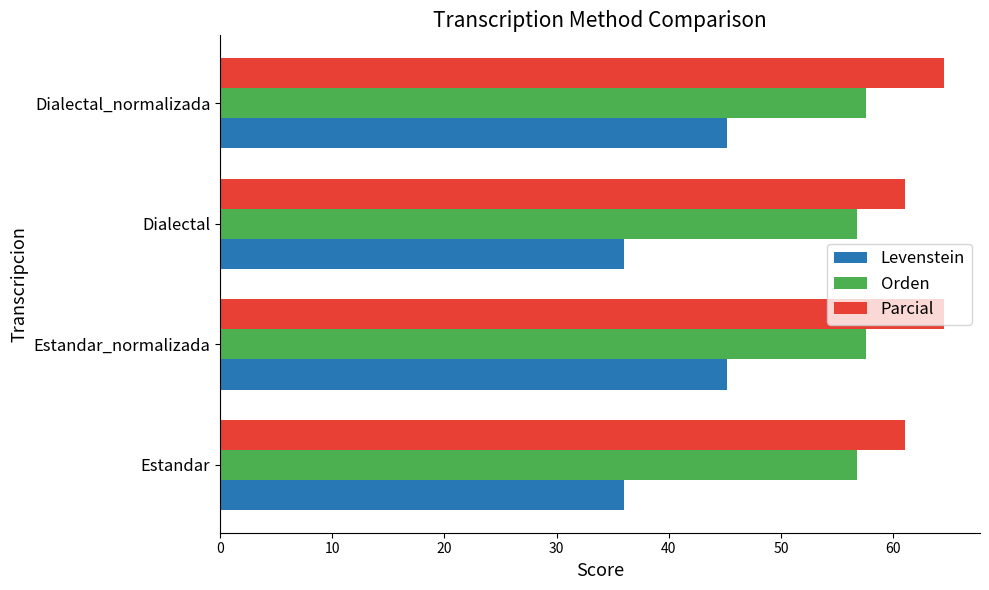

How many categories are shown in the chart?

4